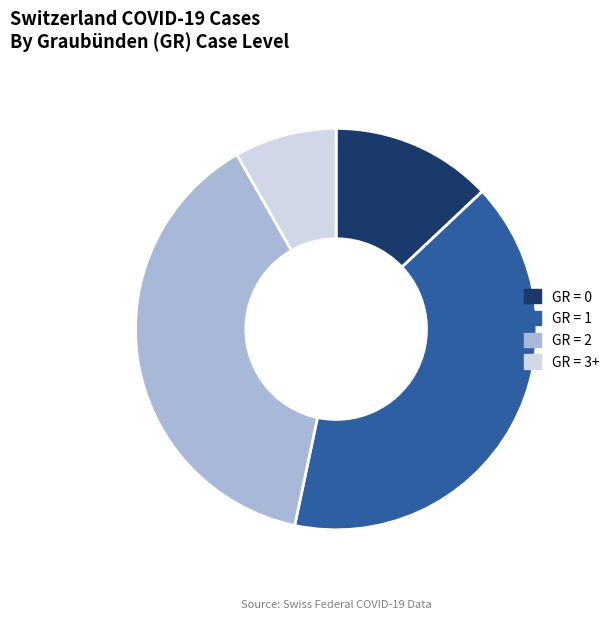

Which has a higher value, GR = 1 or GR = 3+?

GR = 1